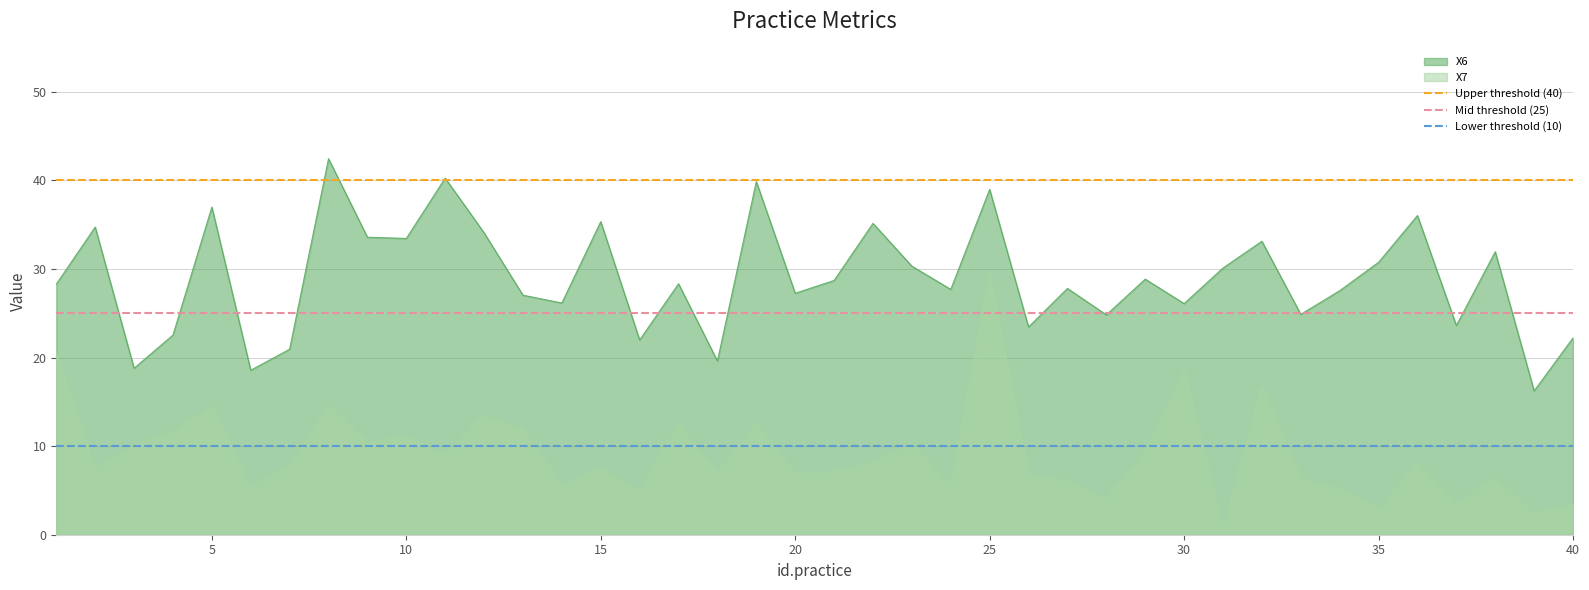

How many lines are shown in the chart?

3